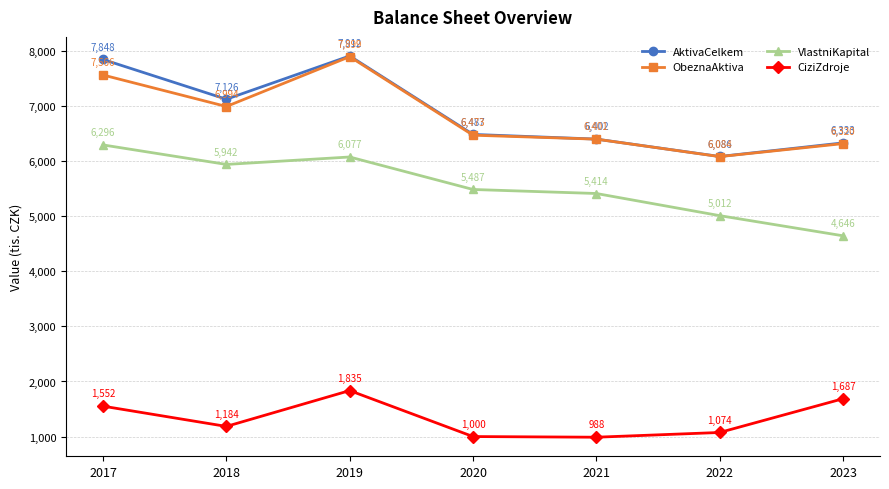

How many lines are shown in the chart?

4